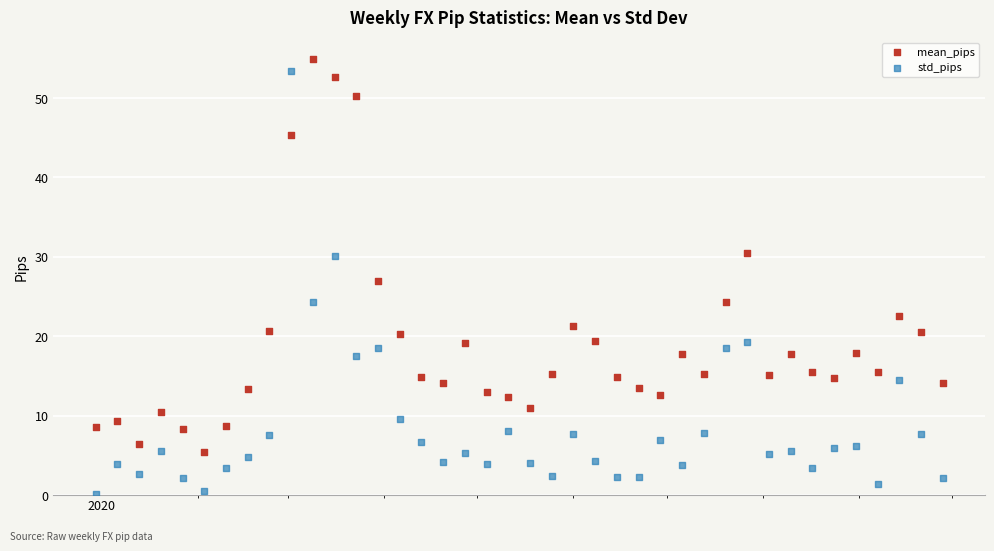

What is the X range (max minus min) for the scatter plot?

273.0